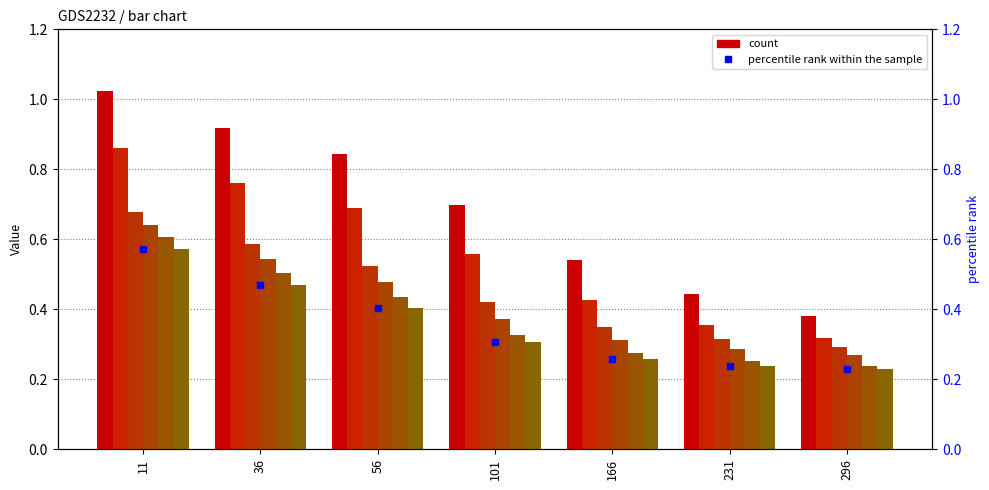

What is the difference between the maximum and second lowest values?

0.3